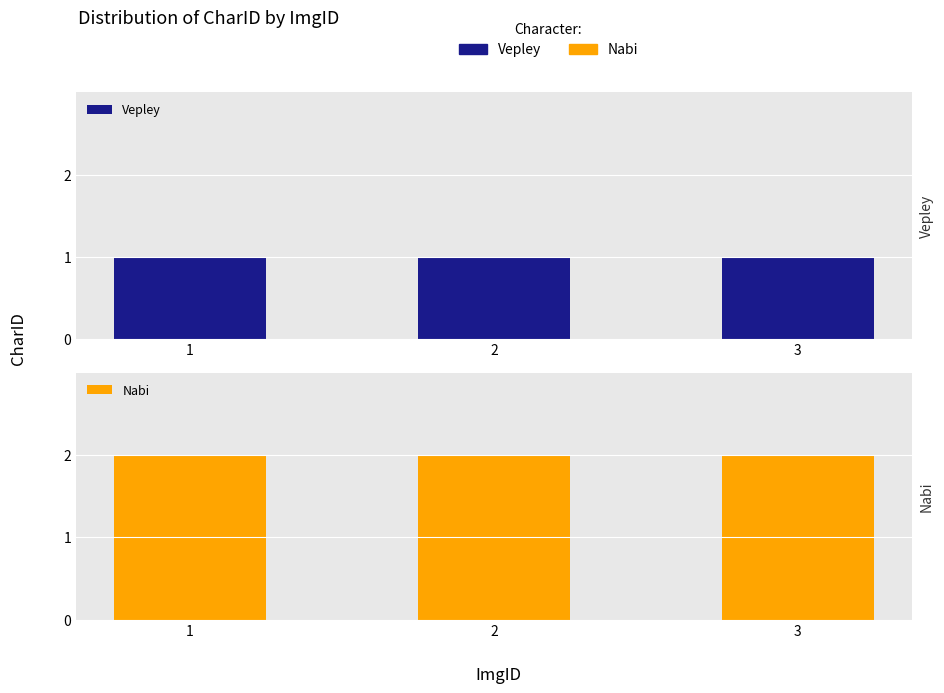

Reading right to left, what are all the values shown in this chart?

Vepley: 1	1	1
Nabi: 2	2	2